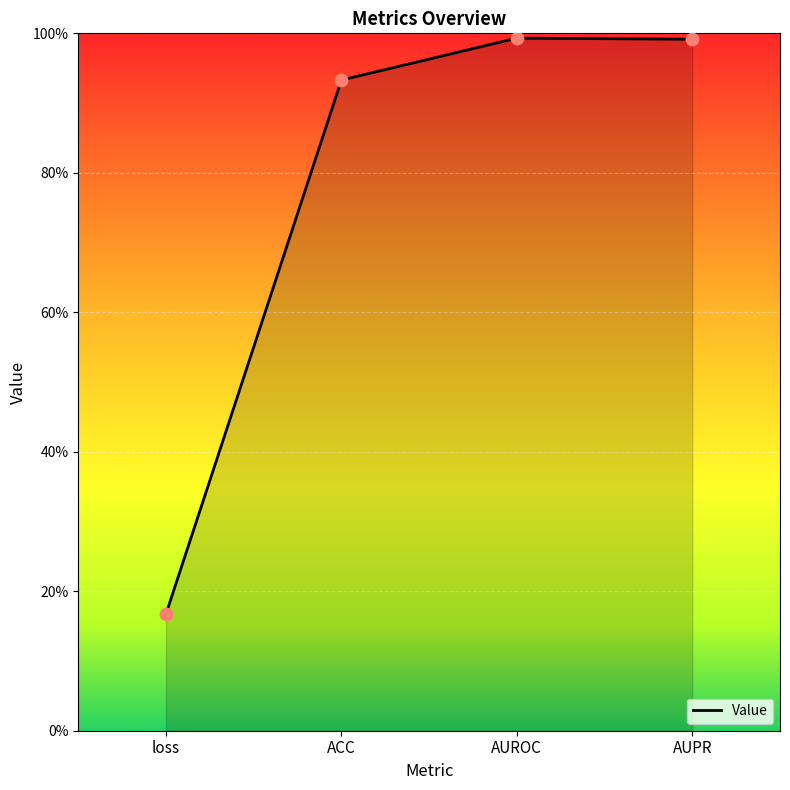

Does the chart have visible grid lines?

Yes